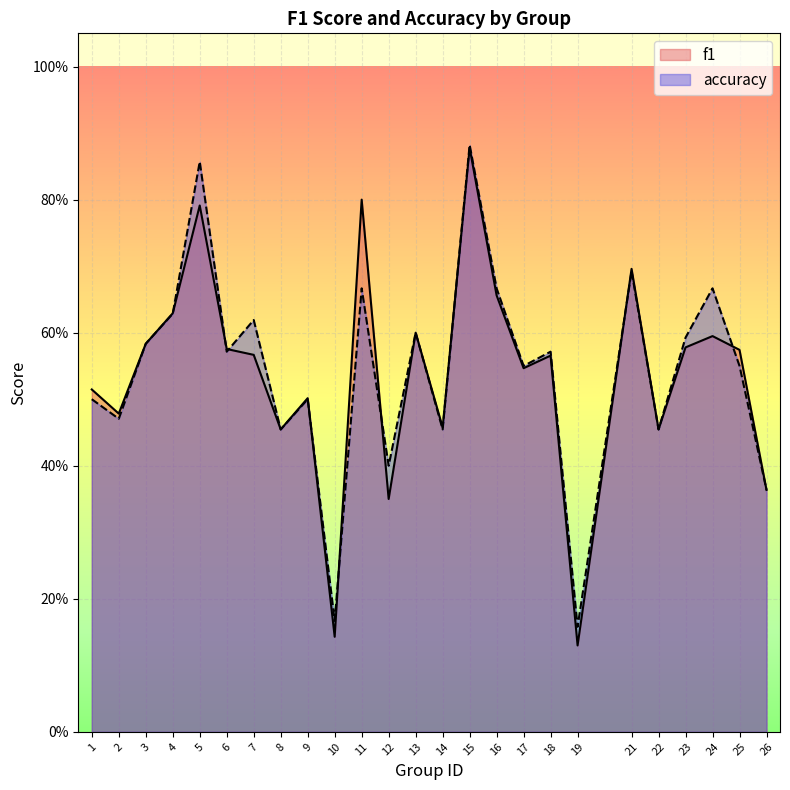

Rank the categories by accuracy value from highest to lowest.

15, 5, 21, 11, 16, 24, 4, 7, 13, 23, 3, 6, 18, 17, 25, 1, 9, 2, 8, 14, 22, 12, 26, 10, 19